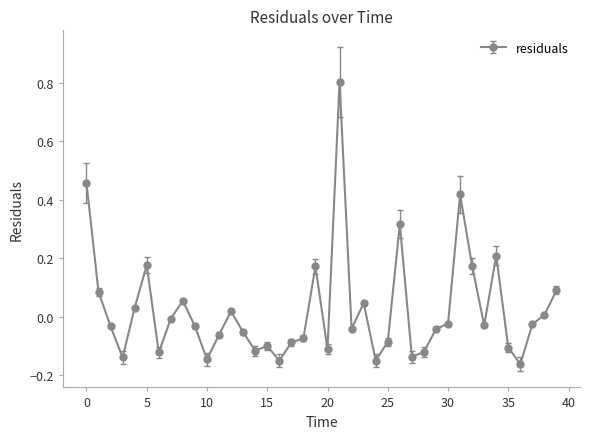

What is the greatest value displayed?

0.8